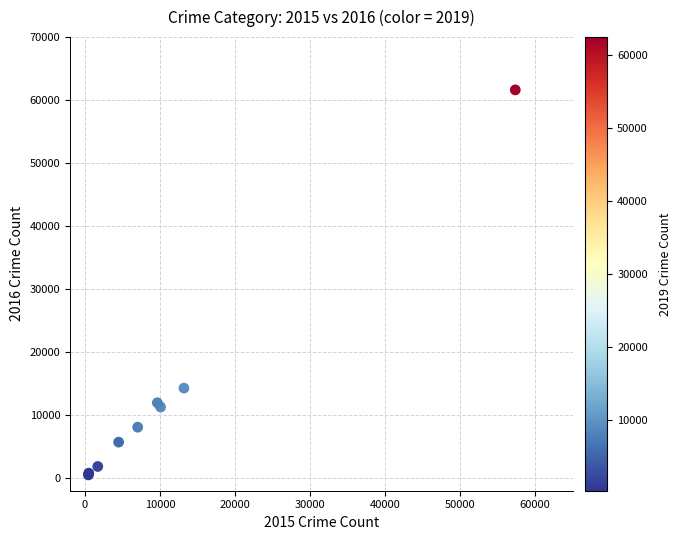

What Y value in the scatter plot is closest to 31069?

14289